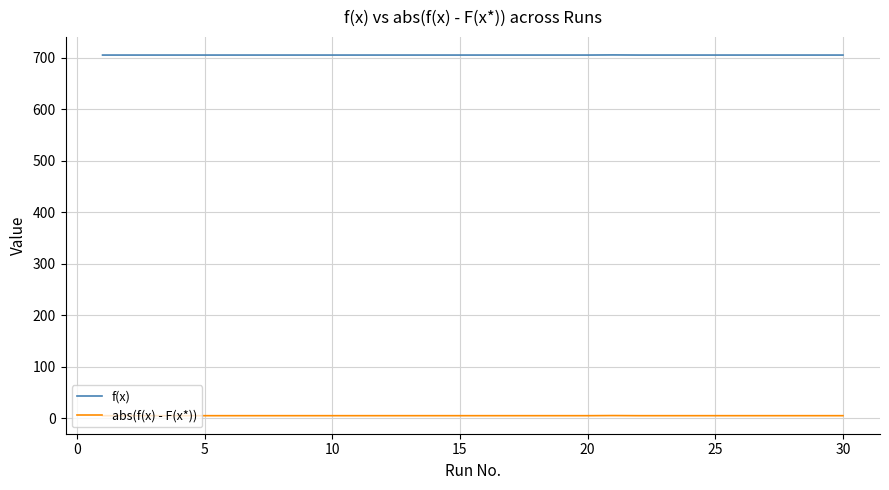

What is the maximum value shown in the chart?

705.4